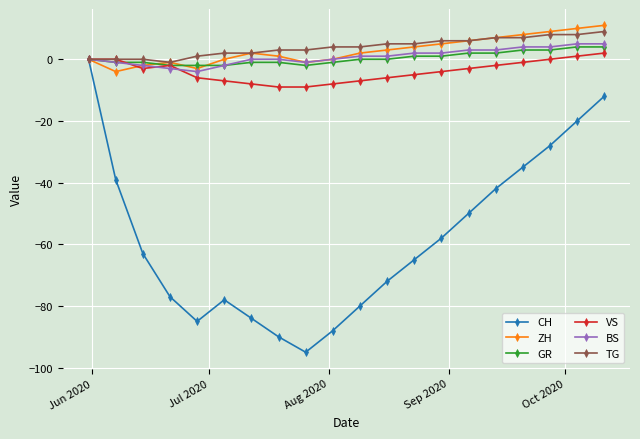

How many values in the BS series are below 1?

10